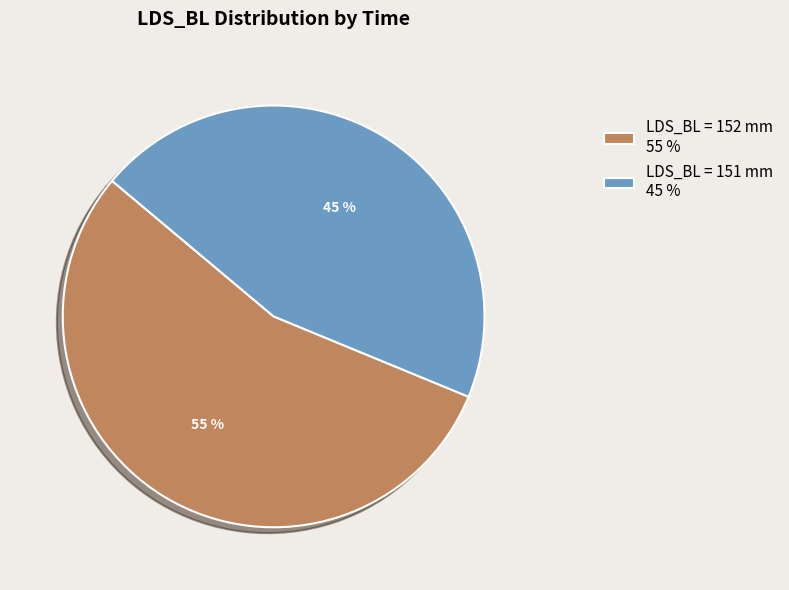

How many slices are in this pie chart?

2